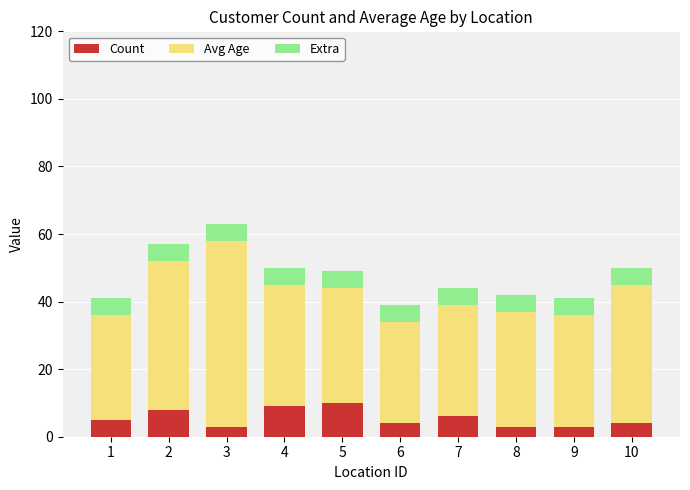

The value of Count at 7 is 6. True or false?

True